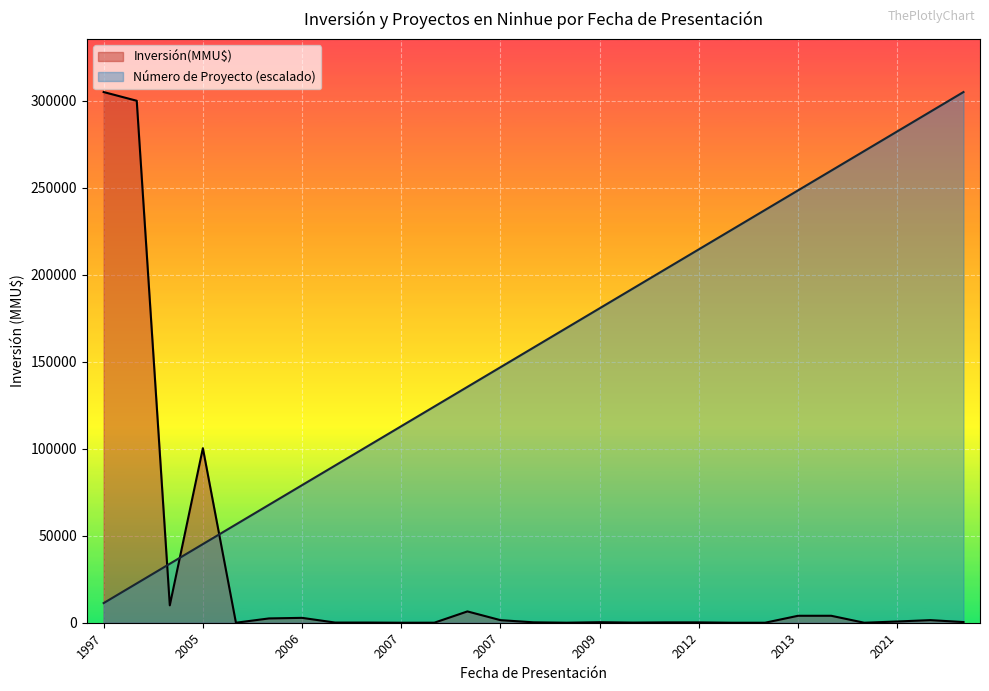

Count the number of categories in the chart.

27